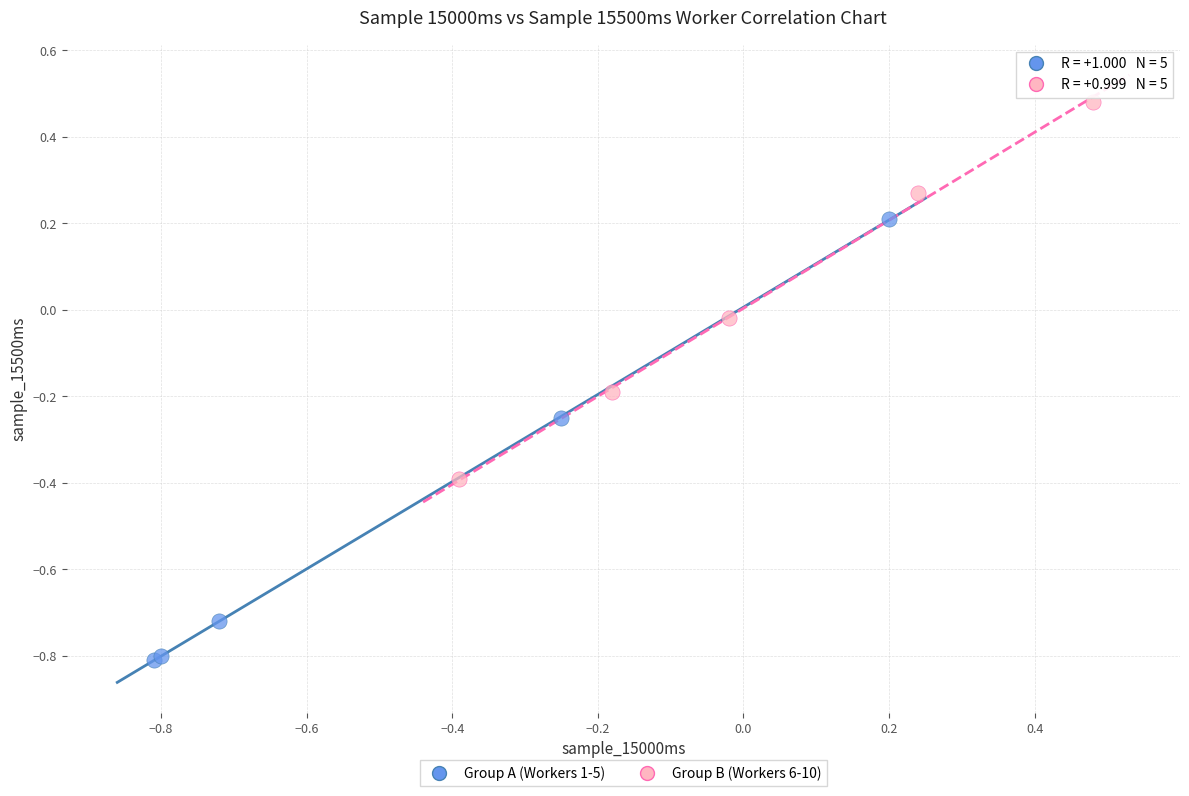

Which series reaches the maximum Y coordinate?

Group B (Workers 6-10)